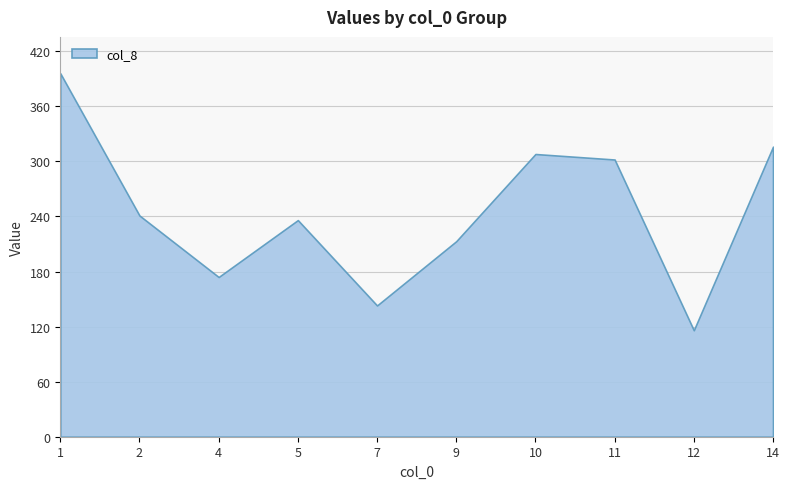

True or false: col_10 and col_6 intersect in this chart.

False